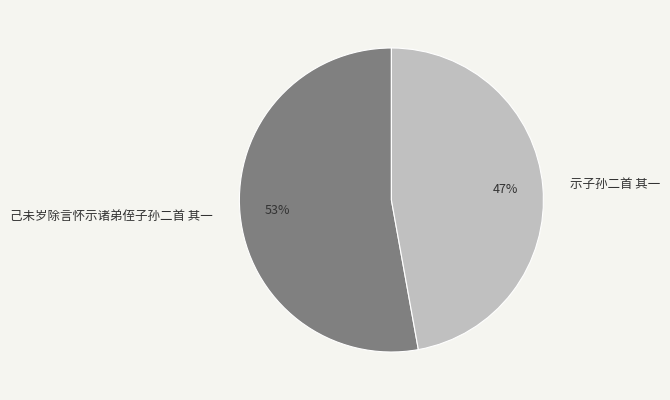

The 示子孙二首 其一 slice represents 47% of the pie. True or false?

True